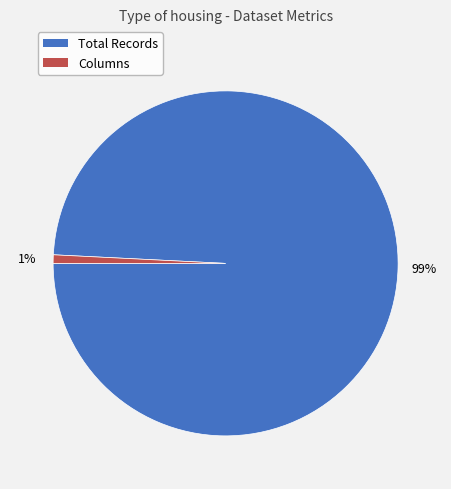

Which slice represents more than half of the pie?

Total Records